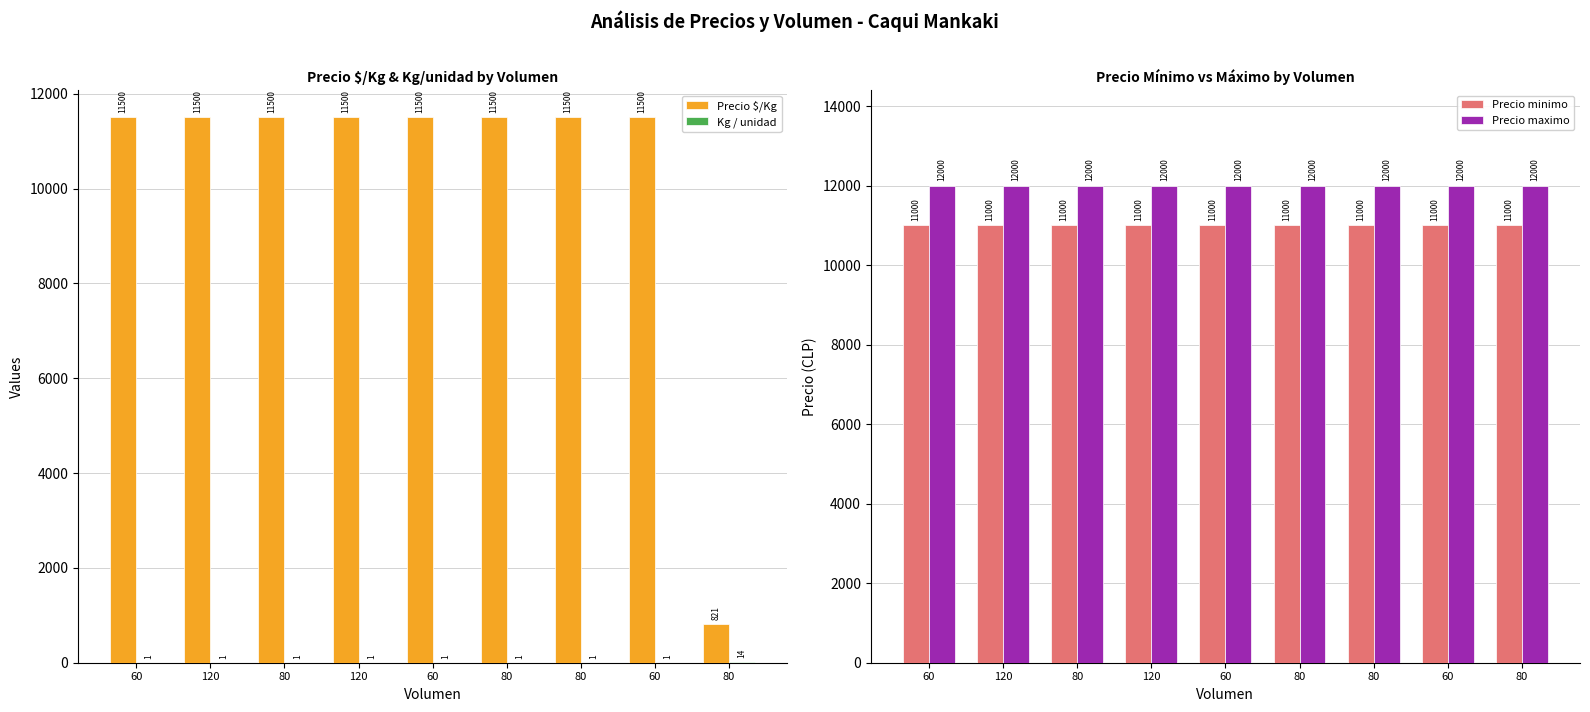

List the series in order of their peak value, highest first.

Precio maximo, Precio $/Kg, Precio minimo, Kg / unidad